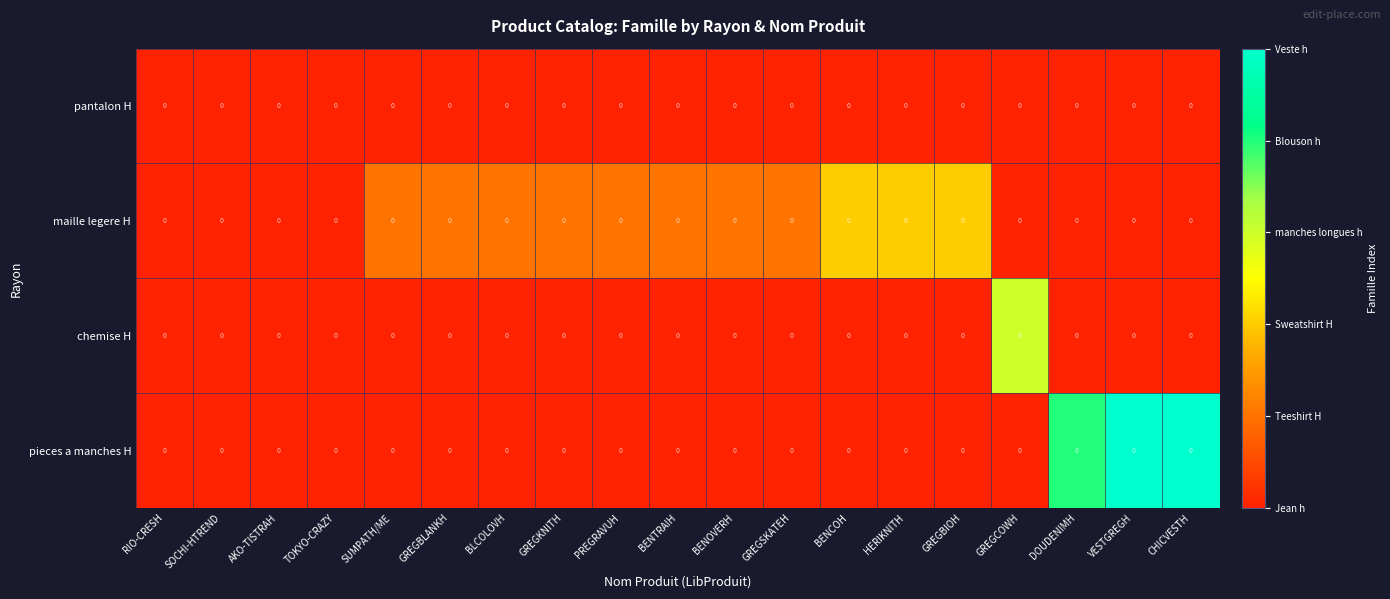

What is the difference between the highest and lowest values at GREGSKATEH?

1